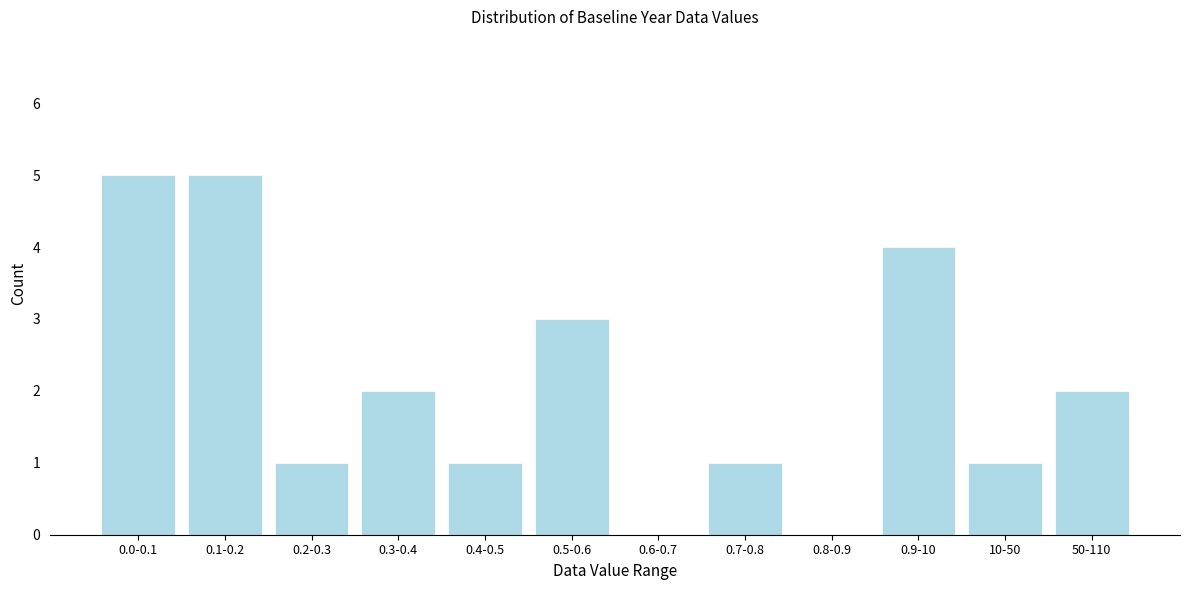

Reading right to left, list all the values displayed in this chart.

50-110=2	10-50=1	0.9-10=4	0.8-0.9=0	0.7-0.8=1	0.6-0.7=0	0.5-0.6=3	0.4-0.5=1	0.3-0.4=2	0.2-0.3=1	0.1-0.2=5	0.0-0.1=5